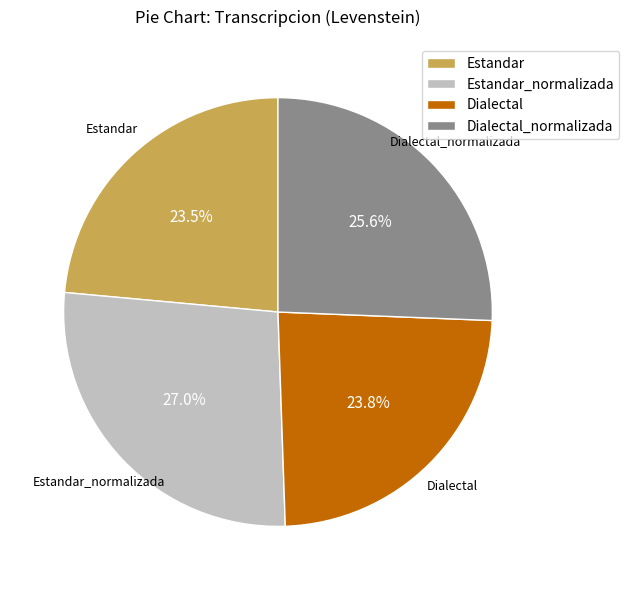

Is there any slice that represents more than half of the pie?

No